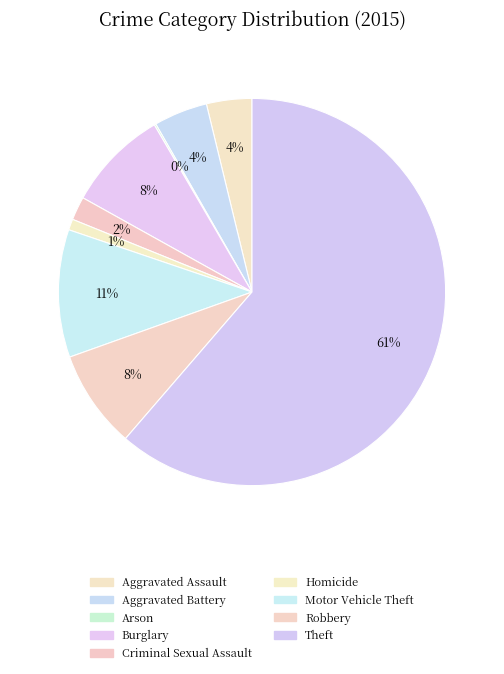

What portion of the pie excludes Homicide?

99.1%